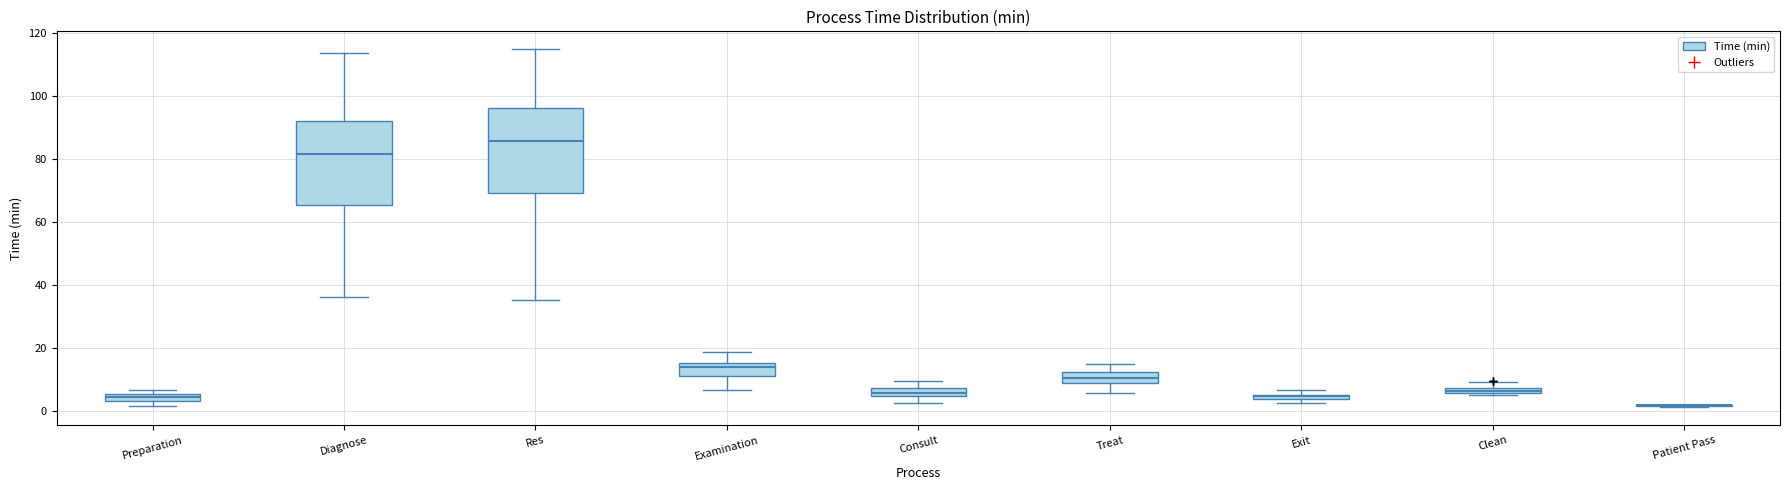

Where is the upper edge of the box for Consult on the y-axis? The values are not printed on the chart, so give them approximately, as read against the axis.

8